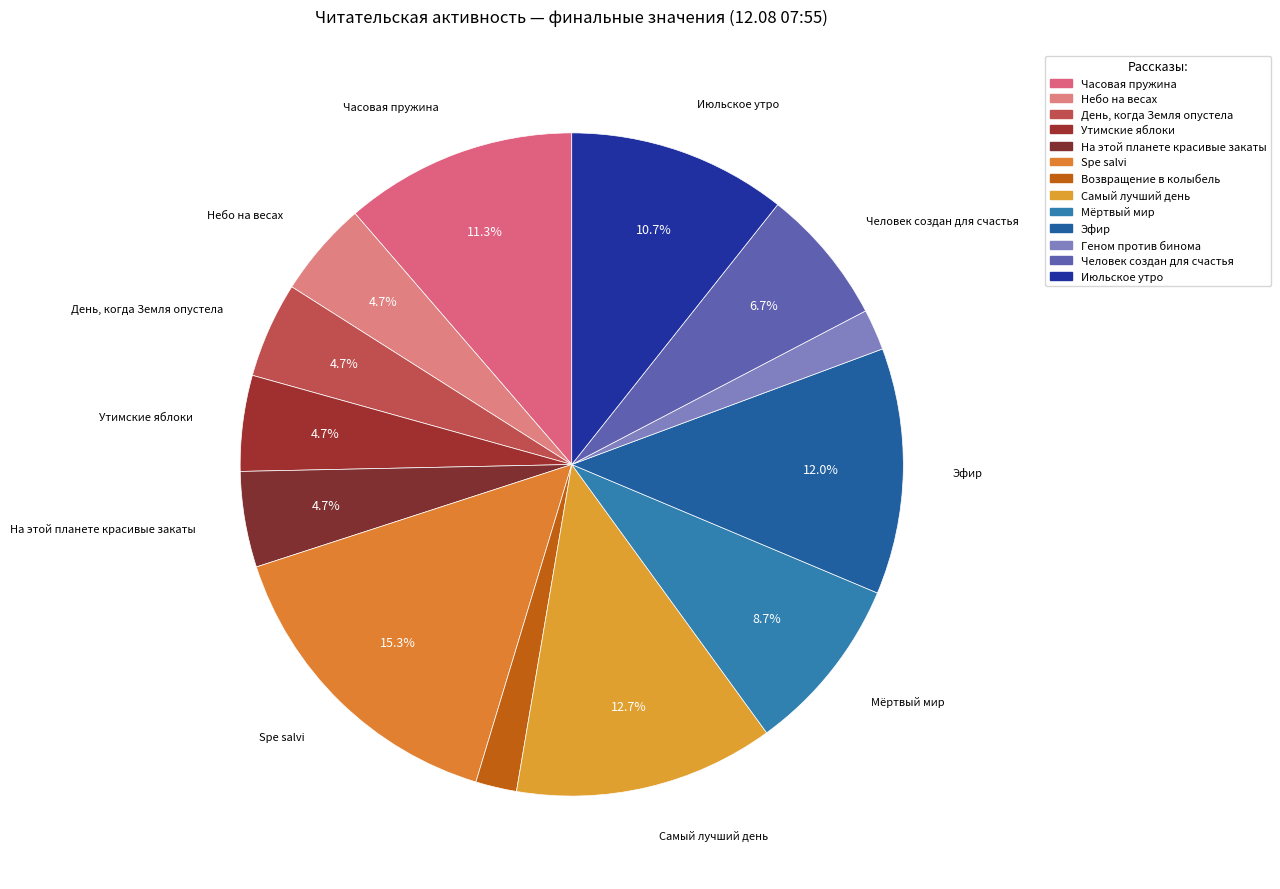

What is the total percentage of Возвращение в колыбель and На этой планете красивые закаты?

6.7%